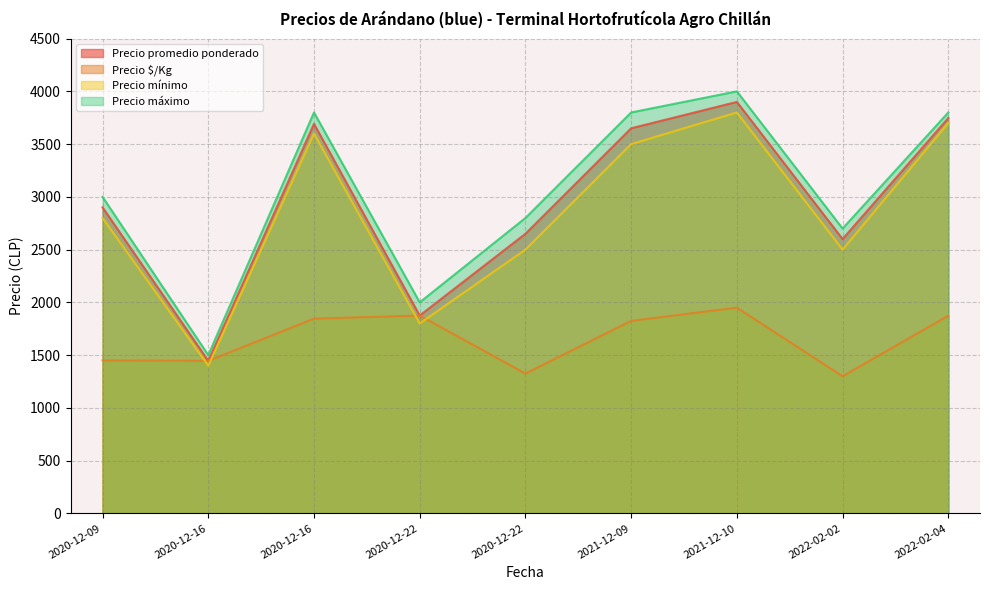

List the series in order of their peak value, highest first.

Precio máximo, Precio promedio ponderado, Precio mínimo, Precio $/Kg